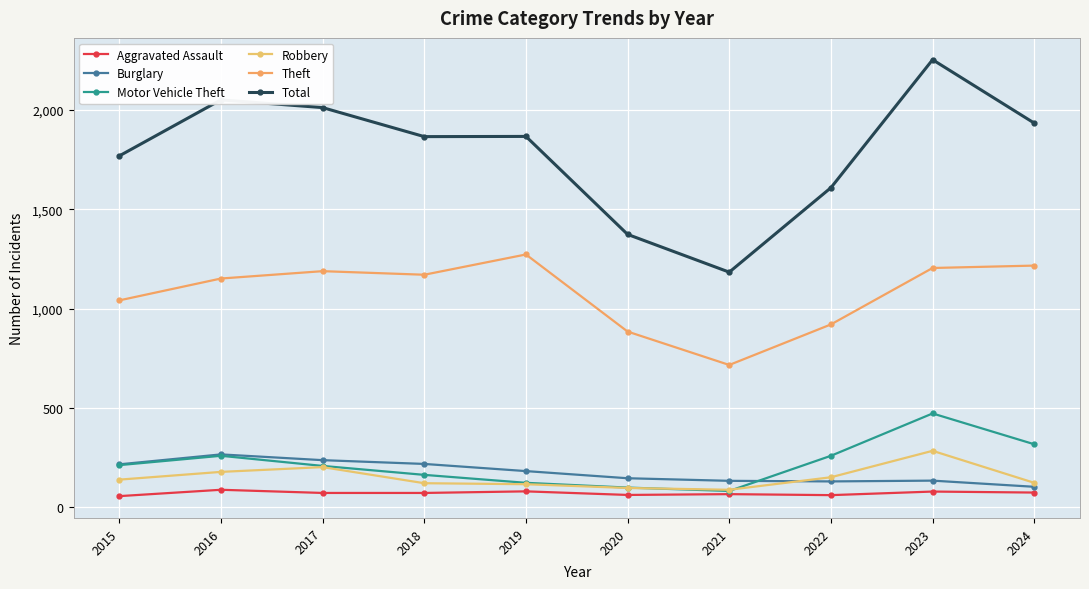

The value of Robbery at 2017 is 105. True or false?

False